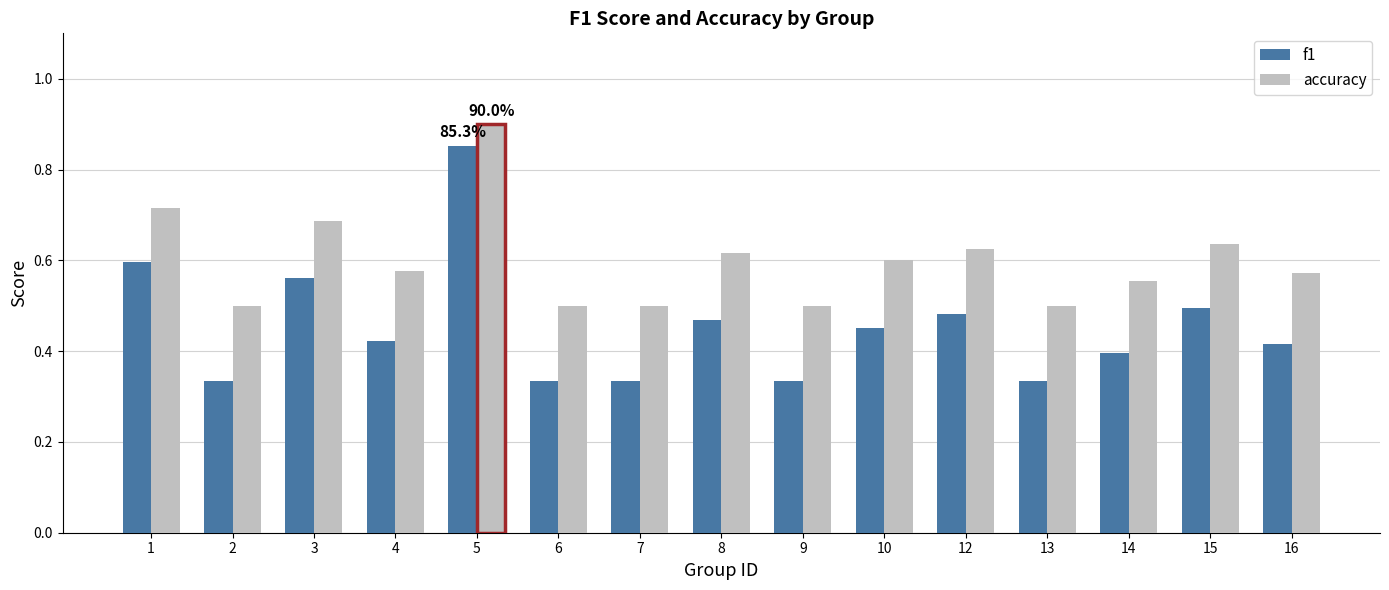

What is the total value across all series at 13?

0.8